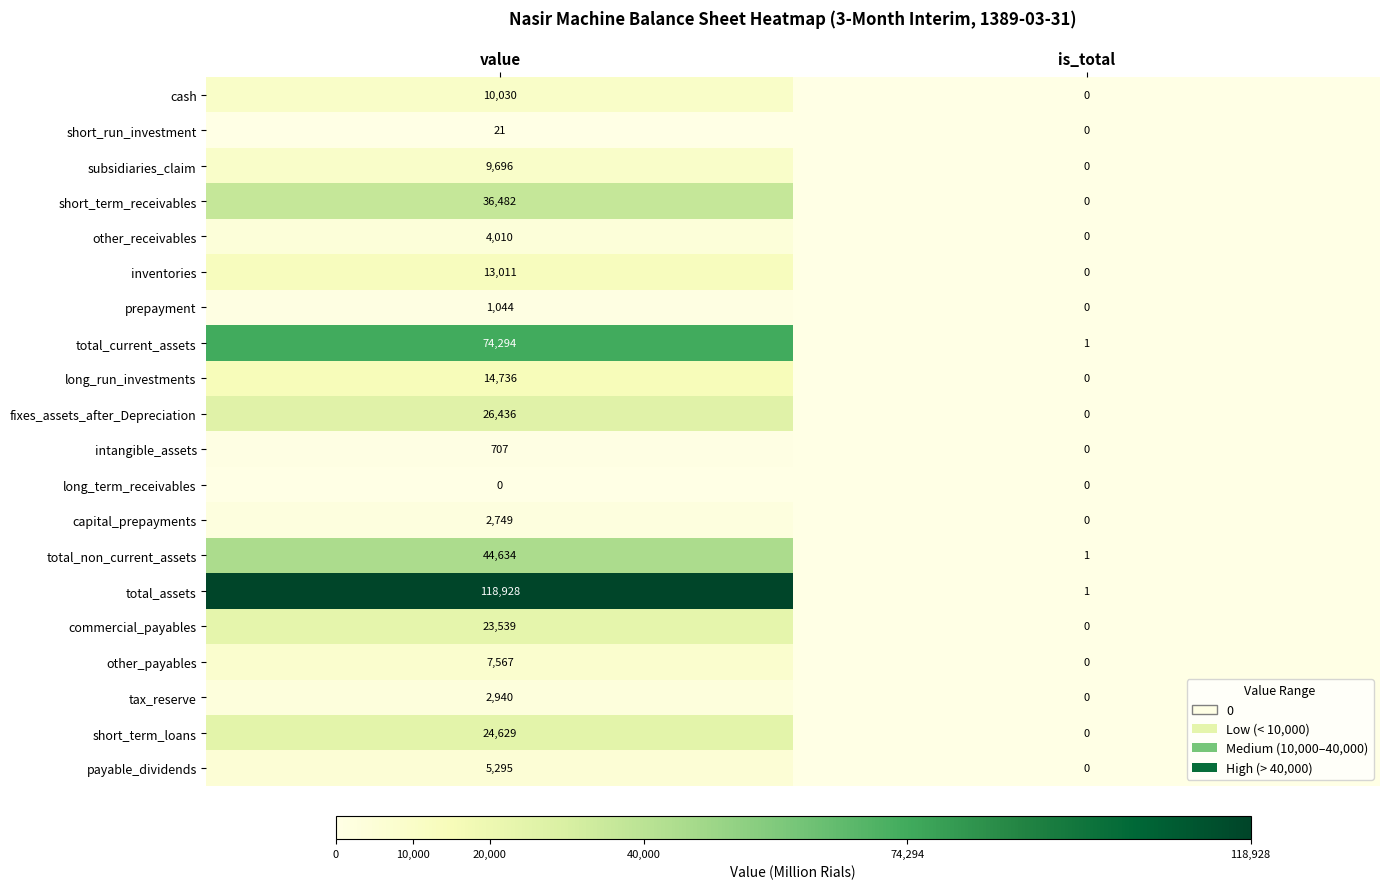

What is the sum of the inventories values at is_total and value?

13011